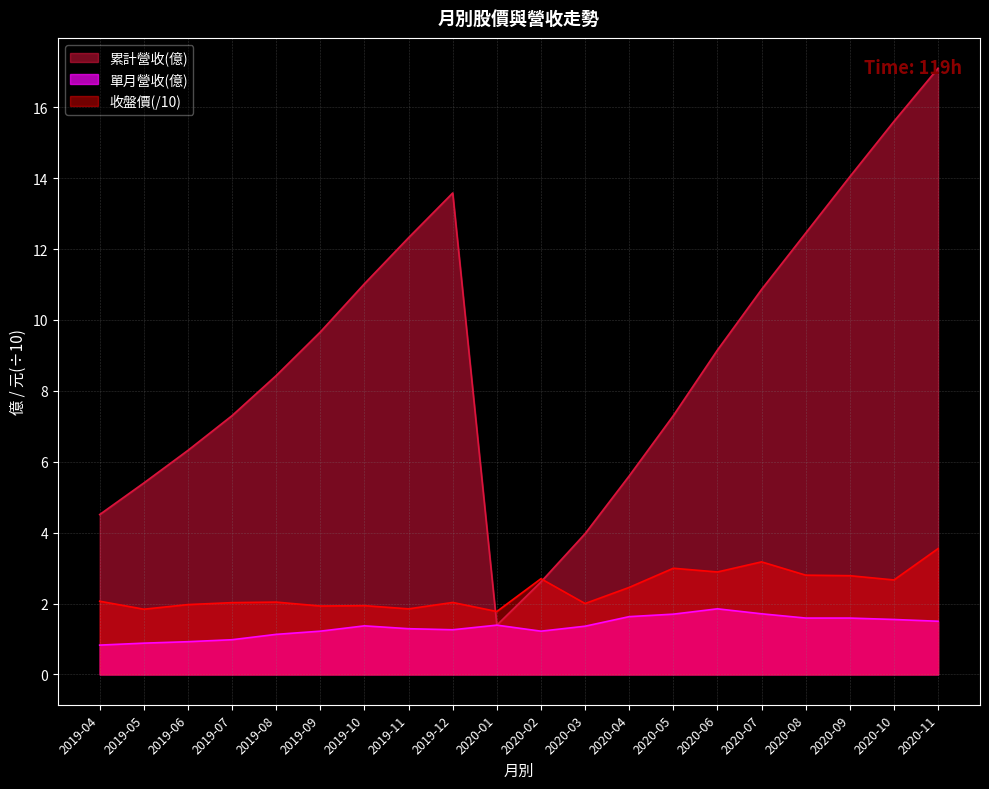

True or false: 單月營收(億) and 收盤價 cross at least once.

False